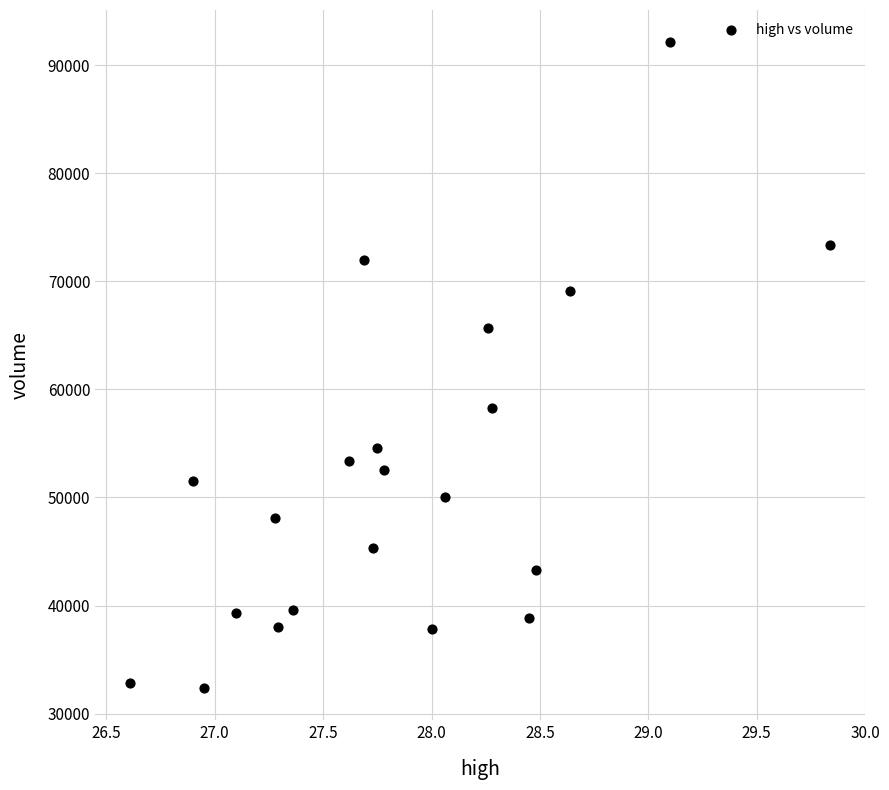

What is the range of Y values (max minus min)?

59753.6